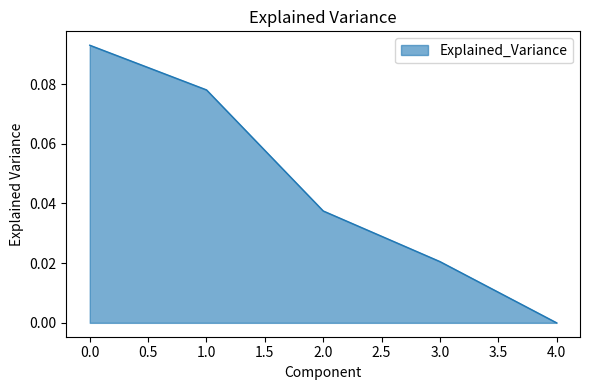

Which label corresponds to the smallest value in the chart?

4.0